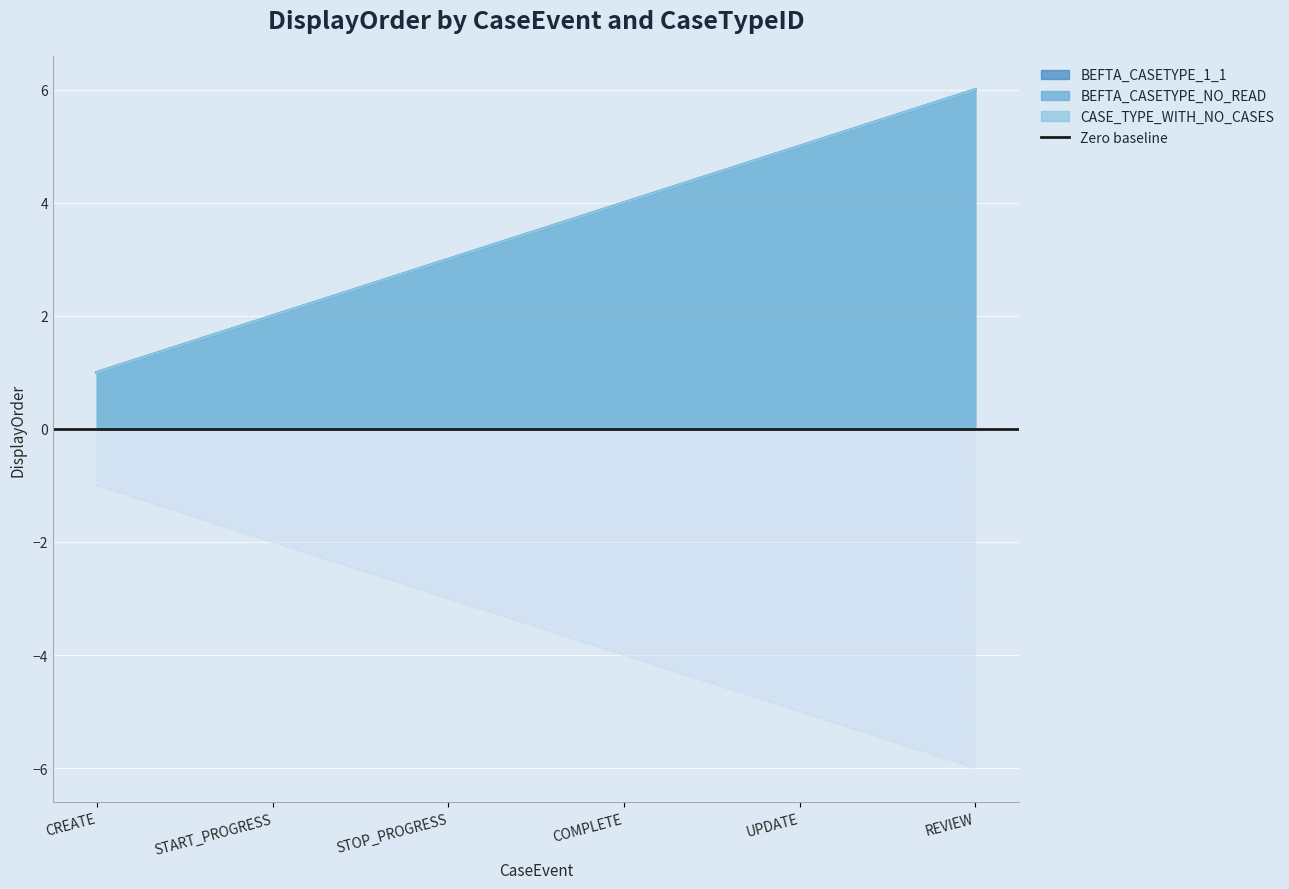

True or false: CASE_TYPE_WITH_NO_CASES and BEFTA_CASETYPE_NO_READ cross at least once.

False